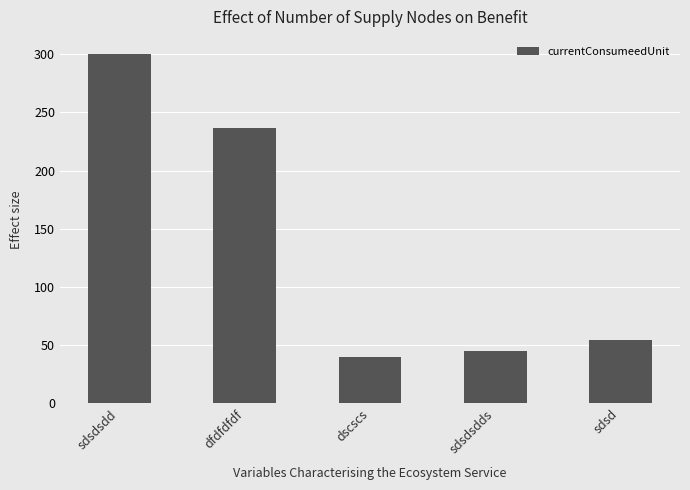

The chart shows a value of 437 at sdsdsdd. True or false?

False